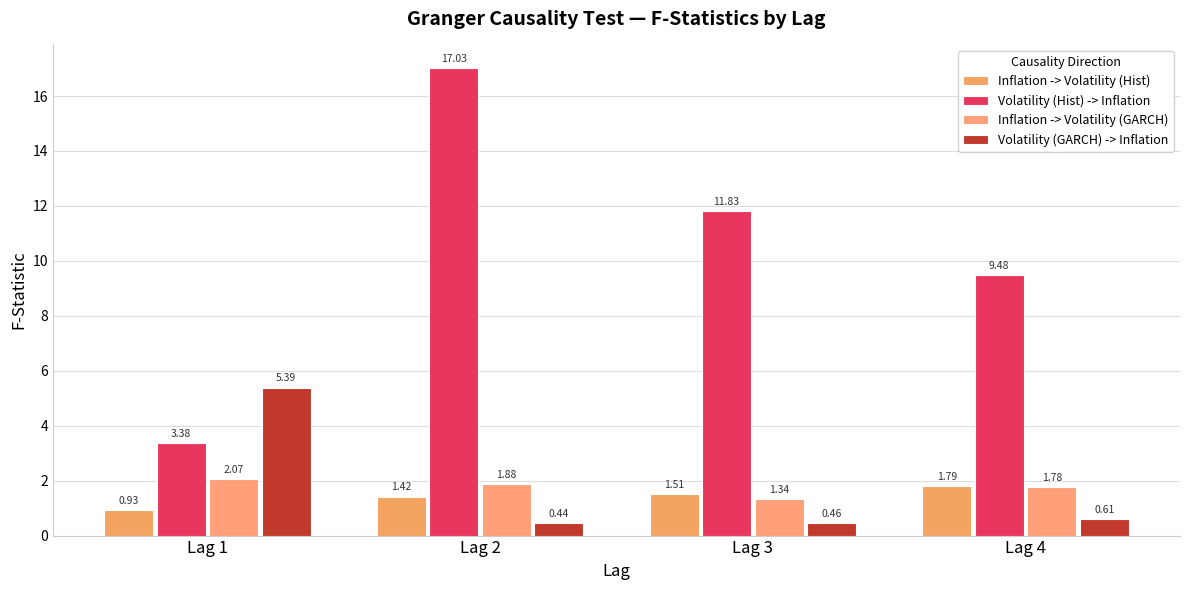

Which has a higher value, Lag 1 or Lag 2?

Lag 2